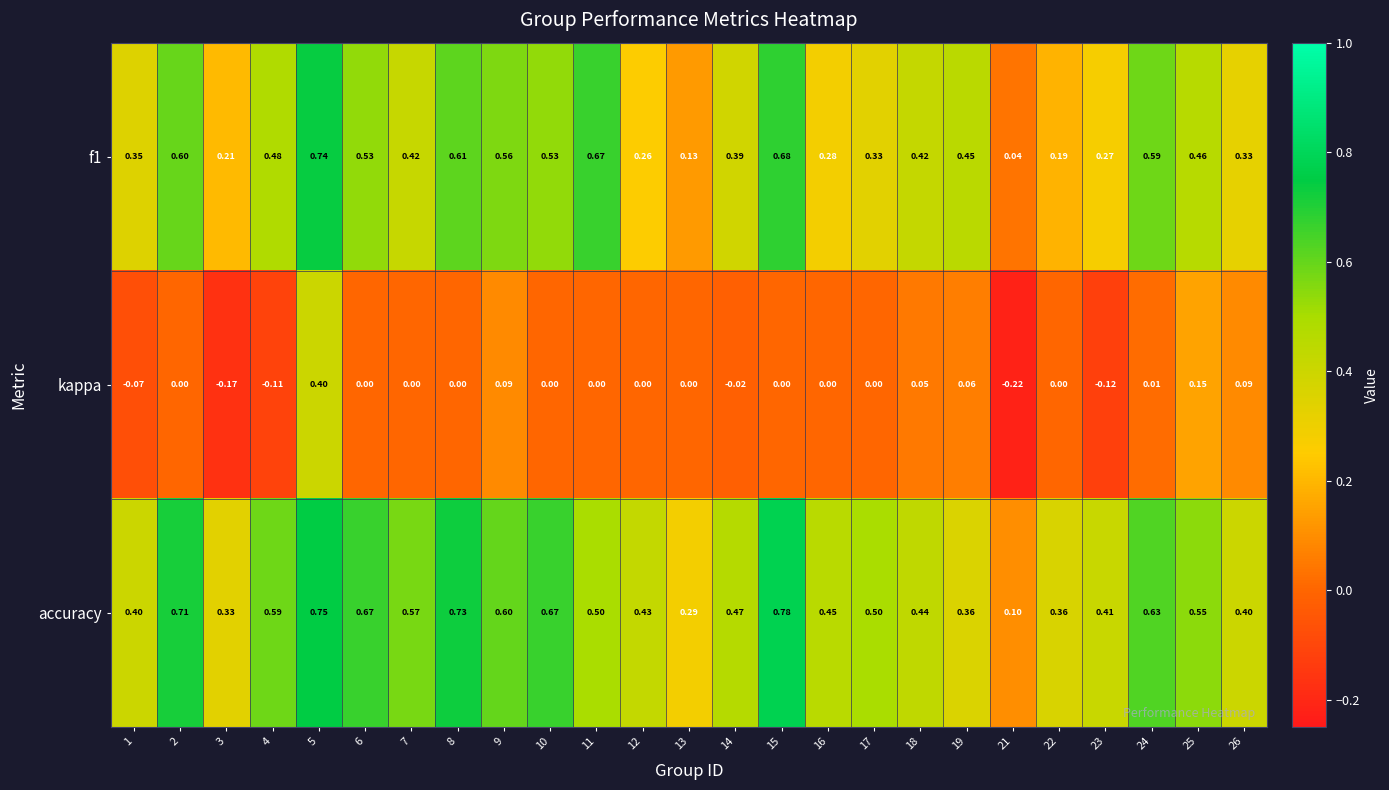

Is the value of kappa at 4 greater than the value of f1 at 3?

No